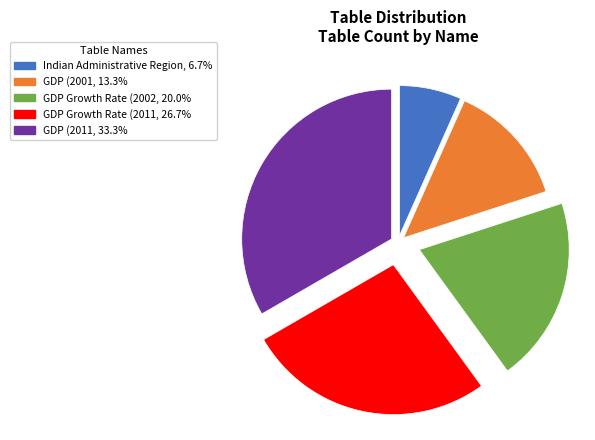

How many segments does this pie chart have?

5